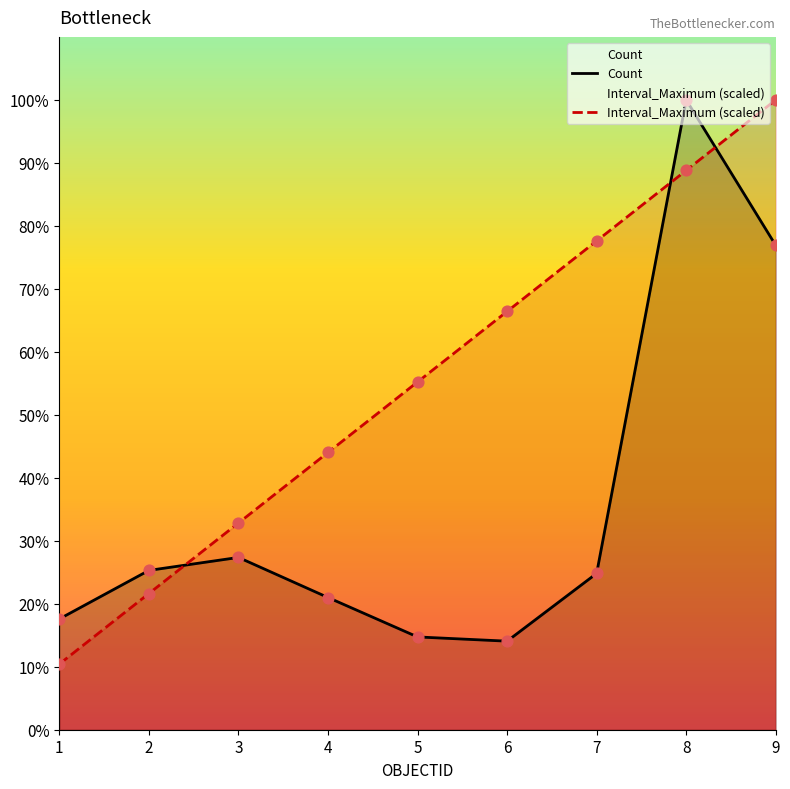

Is the value of Count at 4 greater than the value of Interval_Maximum (scaled) at 3?

No